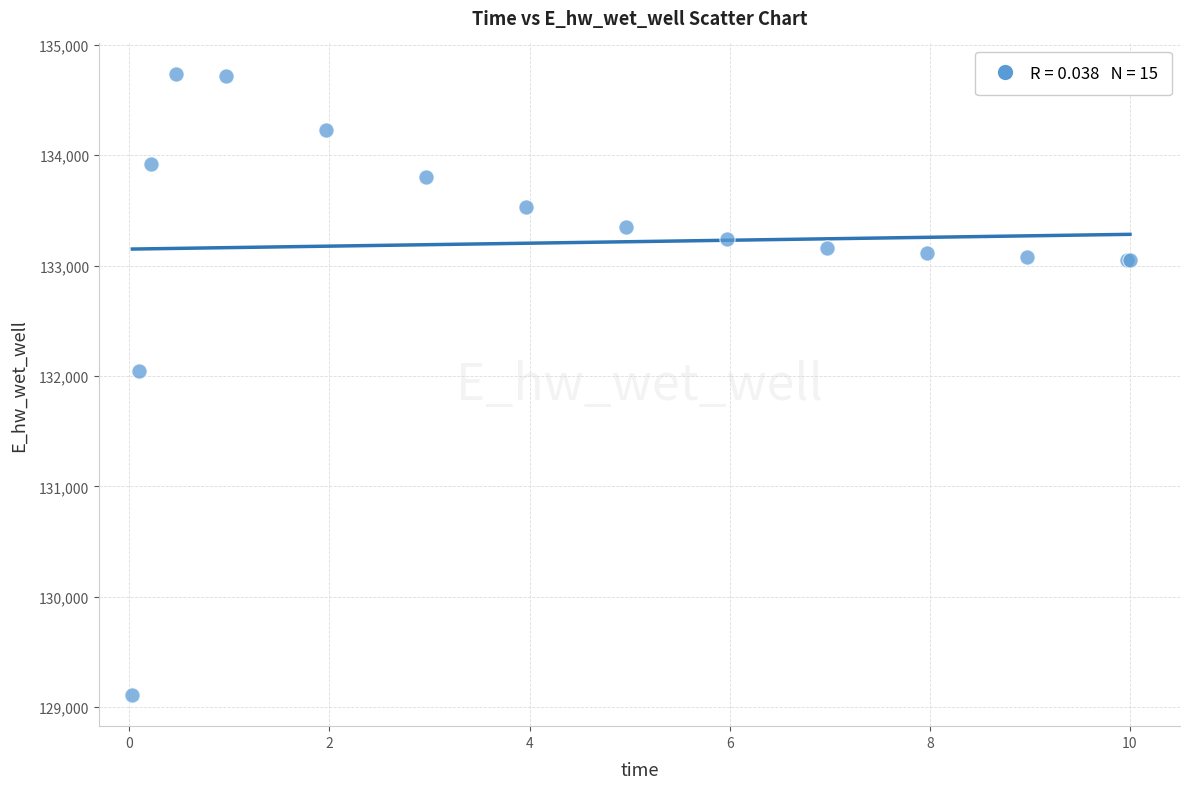

What Y value in the scatter plot is closest to 131919?

132042.1